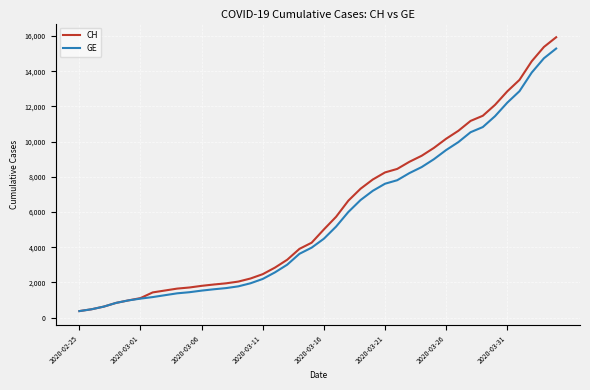

Which series has the largest range (max minus min)?

CH